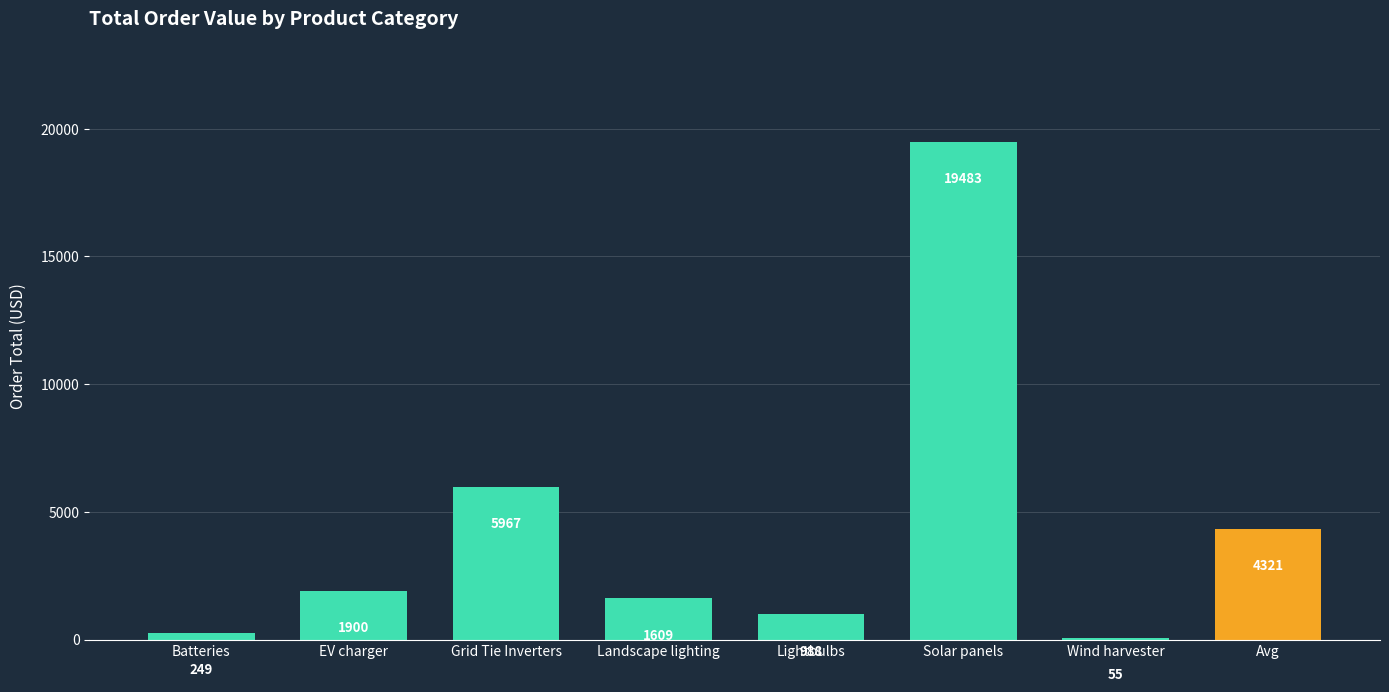

Read the value at Avg.

4321.5